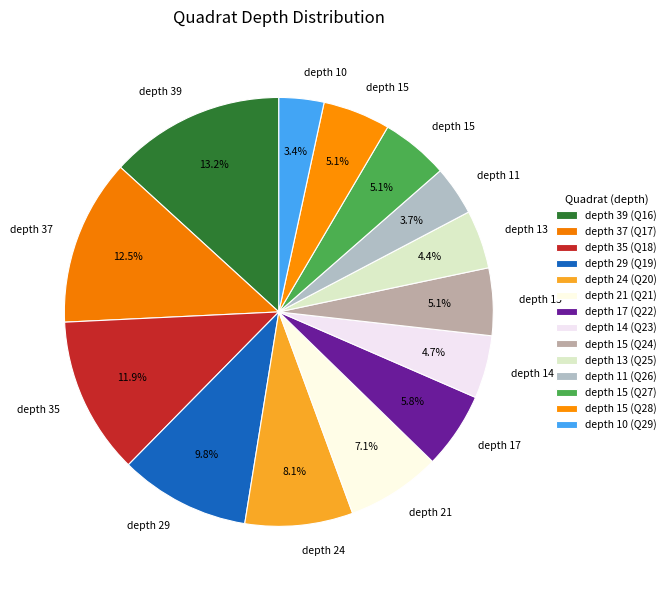

Rank the categories by value from lowest to highest.

29, 26, 25, 23, 24, 27, 28, 22, 21, 20, 19, 18, 17, 16